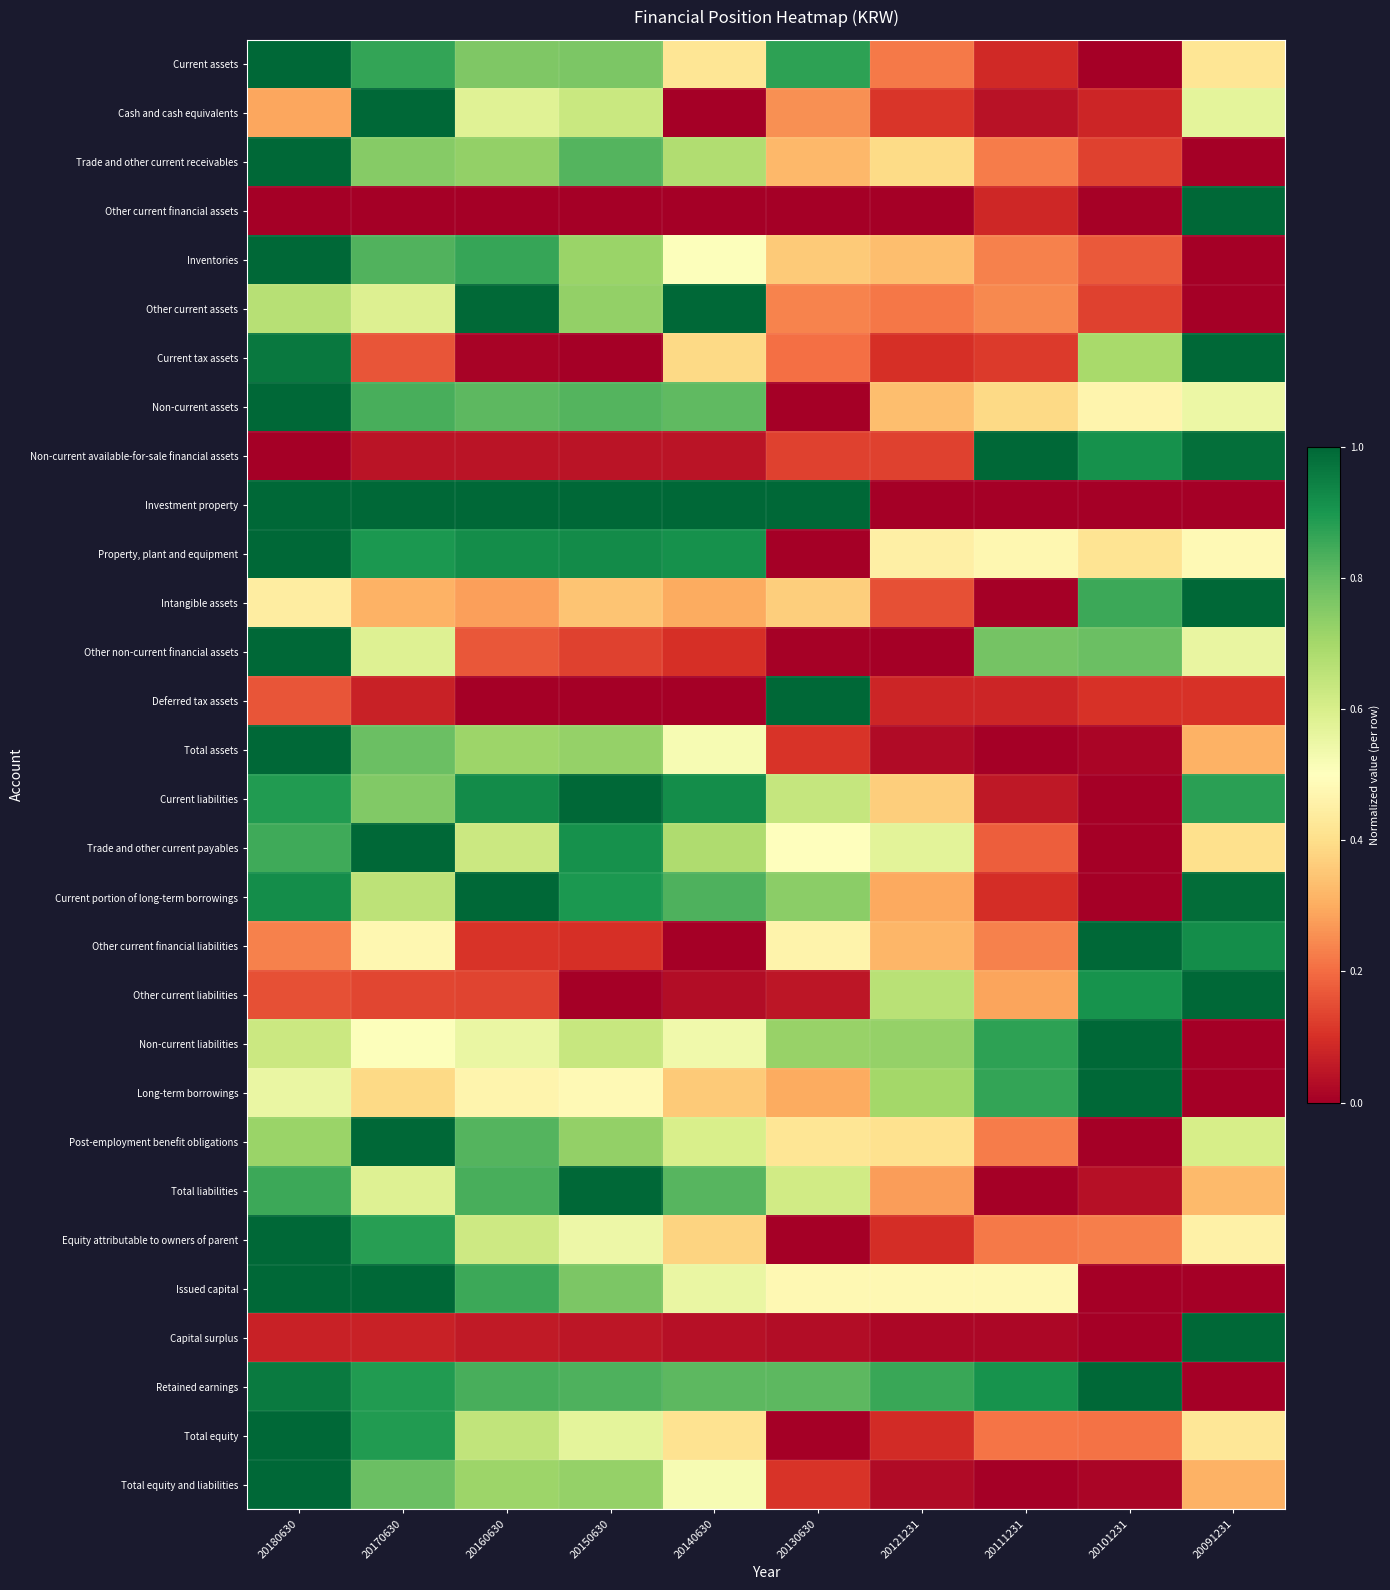

Reading left to right, what are all the values shown in this chart?

Current assets: 20180630=1.0	20170630=0.9	20160630=0.8	20150630=0.8	20140630=0.4	20130630=0.9	20121231=0.2	20111231=0.1	20101231=0.0	20091231=0.4
Cash and cash equivalents: 20180630=0.3	20170630=1.0	20160630=0.6	20150630=0.6	20140630=0.0	20130630=0.3	20121231=0.1	20111231=0.0	20101231=0.1	20091231=0.6
Trade and other current receivables: 20180630=1.0	20170630=0.7	20160630=0.7	20150630=0.8	20140630=0.7	20130630=0.3	20121231=0.4	20111231=0.2	20101231=0.1	20091231=0.0
Other current financial assets: 20180630=0.0	20170630=0.0	20160630=0.0	20150630=0.0	20140630=0.0	20130630=0.0	20121231=0.0	20111231=0.1	20101231=0.0	20091231=1.0
Inventories: 20180630=1.0	20170630=0.8	20160630=0.9	20150630=0.7	20140630=0.5	20130630=0.4	20121231=0.3	20111231=0.2	20101231=0.2	20091231=0.0
Other current assets: 20180630=0.7	20170630=0.6	20160630=1.0	20150630=0.7	20140630=1.0	20130630=0.2	20121231=0.2	20111231=0.2	20101231=0.1	20091231=0.0
Current tax assets: 20180630=1.0	20170630=0.2	20160630=0.0	20150630=0.0	20140630=0.4	20130630=0.2	20121231=0.1	20111231=0.1	20101231=0.7	20091231=1.0
Non-current assets: 20180630=1.0	20170630=0.8	20160630=0.8	20150630=0.8	20140630=0.8	20130630=0.0	20121231=0.3	20111231=0.4	20101231=0.5	20091231=0.5
Non-current available-for-sale financial assets: 20180630=0.0	20170630=0.0	20160630=0.0	20150630=0.0	20140630=0.0	20130630=0.1	20121231=0.1	20111231=1.0	20101231=0.9	20091231=1.0
Investment property: 20180630=1.0	20170630=1.0	20160630=1.0	20150630=1.0	20140630=1.0	20130630=1.0	20121231=0.0	20111231=0.0	20101231=0.0	20091231=0.0
Property, plant and equipment: 20180630=1.0	20170630=0.9	20160630=0.9	20150630=0.9	20140630=0.9	20130630=0.0	20121231=0.5	20111231=0.5	20101231=0.4	20091231=0.5
Intangible assets: 20180630=0.4	20170630=0.3	20160630=0.3	20150630=0.3	20140630=0.3	20130630=0.4	20121231=0.2	20111231=0.0	20101231=0.9	20091231=1.0
Other non-current financial assets: 20180630=1.0	20170630=0.6	20160630=0.2	20150630=0.1	20140630=0.1	20130630=0.0	20121231=0.0	20111231=0.8	20101231=0.8	20091231=0.6
Deferred tax assets: 20180630=0.2	20170630=0.1	20160630=0.0	20150630=0.0	20140630=0.0	20130630=1.0	20121231=0.1	20111231=0.1	20101231=0.1	20091231=0.1
Total assets: 20180630=1.0	20170630=0.8	20160630=0.7	20150630=0.7	20140630=0.5	20130630=0.1	20121231=0.0	20111231=0.0	20101231=0.0	20091231=0.3
Current liabilities: 20180630=0.9	20170630=0.8	20160630=0.9	20150630=1.0	20140630=0.9	20130630=0.6	20121231=0.4	20111231=0.1	20101231=0.0	20091231=0.9
Trade and other current payables: 20180630=0.8	20170630=1.0	20160630=0.6	20150630=0.9	20140630=0.7	20130630=0.5	20121231=0.6	20111231=0.2	20101231=0.0	20091231=0.4
Current portion of long-term borrowings: 20180630=0.9	20170630=0.7	20160630=1.0	20150630=0.9	20140630=0.8	20130630=0.7	20121231=0.3	20111231=0.1	20101231=0.0	20091231=1.0
Other current financial liabilities: 20180630=0.2	20170630=0.5	20160630=0.1	20150630=0.1	20140630=0.0	20130630=0.5	20121231=0.3	20111231=0.2	20101231=1.0	20091231=0.9
Other current liabilities: 20180630=0.2	20170630=0.1	20160630=0.1	20150630=0.0	20140630=0.0	20130630=0.0	20121231=0.7	20111231=0.3	20101231=0.9	20091231=1.0
Non-current liabilities: 20180630=0.6	20170630=0.5	20160630=0.6	20150630=0.6	20140630=0.5	20130630=0.7	20121231=0.7	20111231=0.9	20101231=1.0	20091231=0.0
Long-term borrowings: 20180630=0.6	20170630=0.4	20160630=0.5	20150630=0.5	20140630=0.4	20130630=0.3	20121231=0.7	20111231=0.9	20101231=1.0	20091231=0.0
Post-employment benefit obligations: 20180630=0.7	20170630=1.0	20160630=0.8	20150630=0.7	20140630=0.6	20130630=0.4	20121231=0.4	20111231=0.2	20101231=0.0	20091231=0.6
Total liabilities: 20180630=0.9	20170630=0.6	20160630=0.8	20150630=1.0	20140630=0.8	20130630=0.6	20121231=0.3	20111231=0.0	20101231=0.0	20091231=0.3
Equity attributable to owners of parent: 20180630=1.0	20170630=0.9	20160630=0.6	20150630=0.5	20140630=0.4	20130630=0.0	20121231=0.1	20111231=0.2	20101231=0.2	20091231=0.5
Issued capital: 20180630=1.0	20170630=1.0	20160630=0.9	20150630=0.8	20140630=0.6	20130630=0.5	20121231=0.5	20111231=0.5	20101231=0.0	20091231=0.0
Capital surplus: 20180630=0.1	20170630=0.1	20160630=0.1	20150630=0.0	20140630=0.0	20130630=0.0	20121231=0.0	20111231=0.0	20101231=0.0	20091231=1.0
Retained earnings: 20180630=1.0	20170630=0.9	20160630=0.8	20150630=0.8	20140630=0.8	20130630=0.8	20121231=0.9	20111231=0.9	20101231=1.0	20091231=0.0
Total equity: 20180630=1.0	20170630=0.9	20160630=0.6	20150630=0.6	20140630=0.4	20130630=0.0	20121231=0.1	20111231=0.2	20101231=0.2	20091231=0.4
Total equity and liabilities: 20180630=1.0	20170630=0.8	20160630=0.7	20150630=0.7	20140630=0.5	20130630=0.1	20121231=0.0	20111231=0.0	20101231=0.0	20091231=0.3